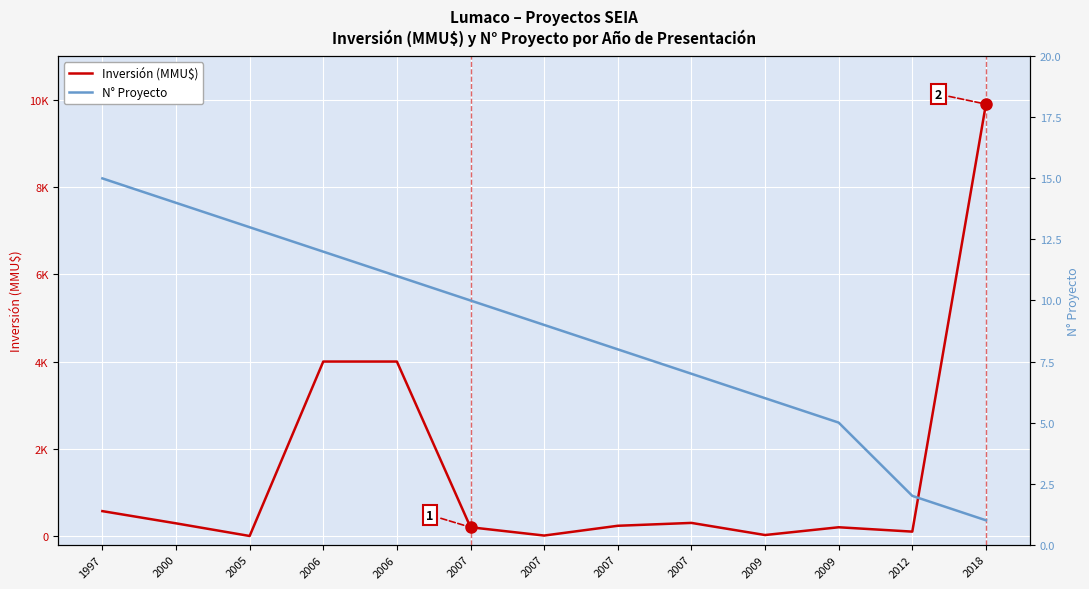

At which label does Inversión (MMU$) first exceed 234?

1997